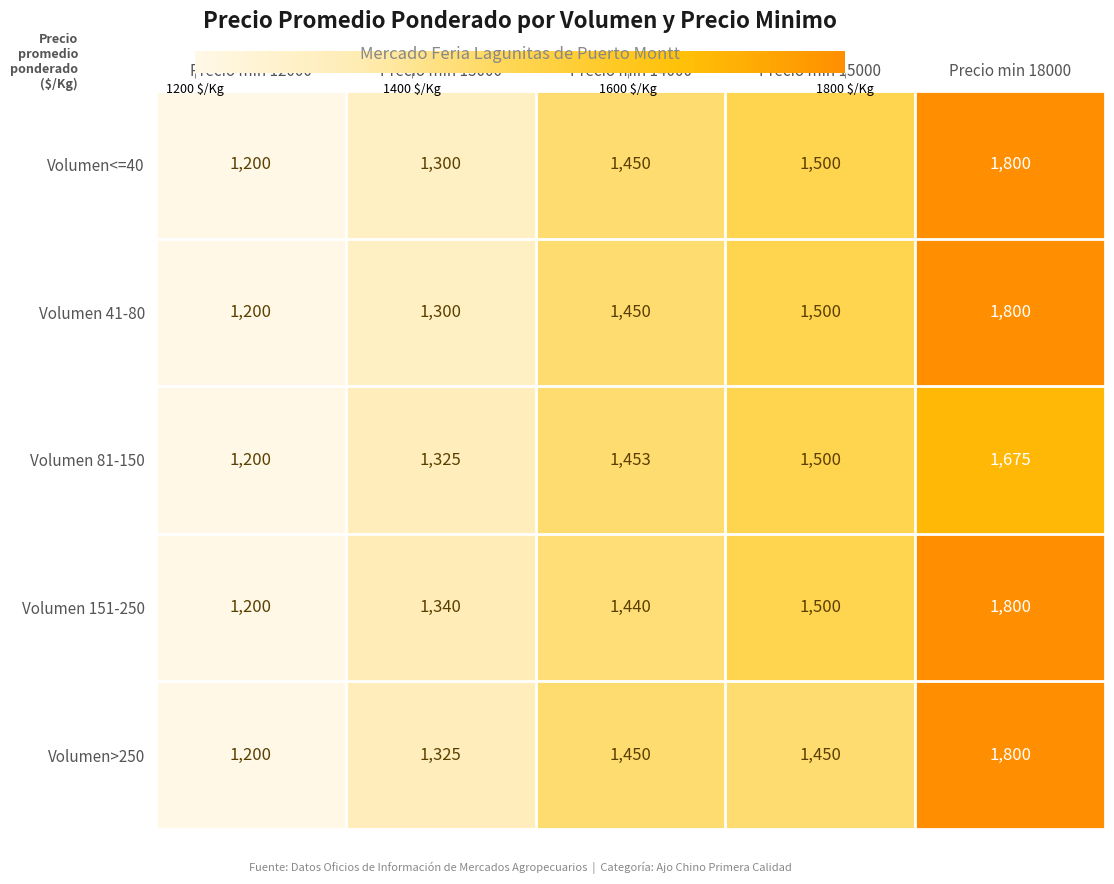

Rank the categories by Volumen 81-150 value from highest to lowest.

Precio min 18000, Precio min 15000, Precio min 14000, Precio min 13000, Precio min 12000